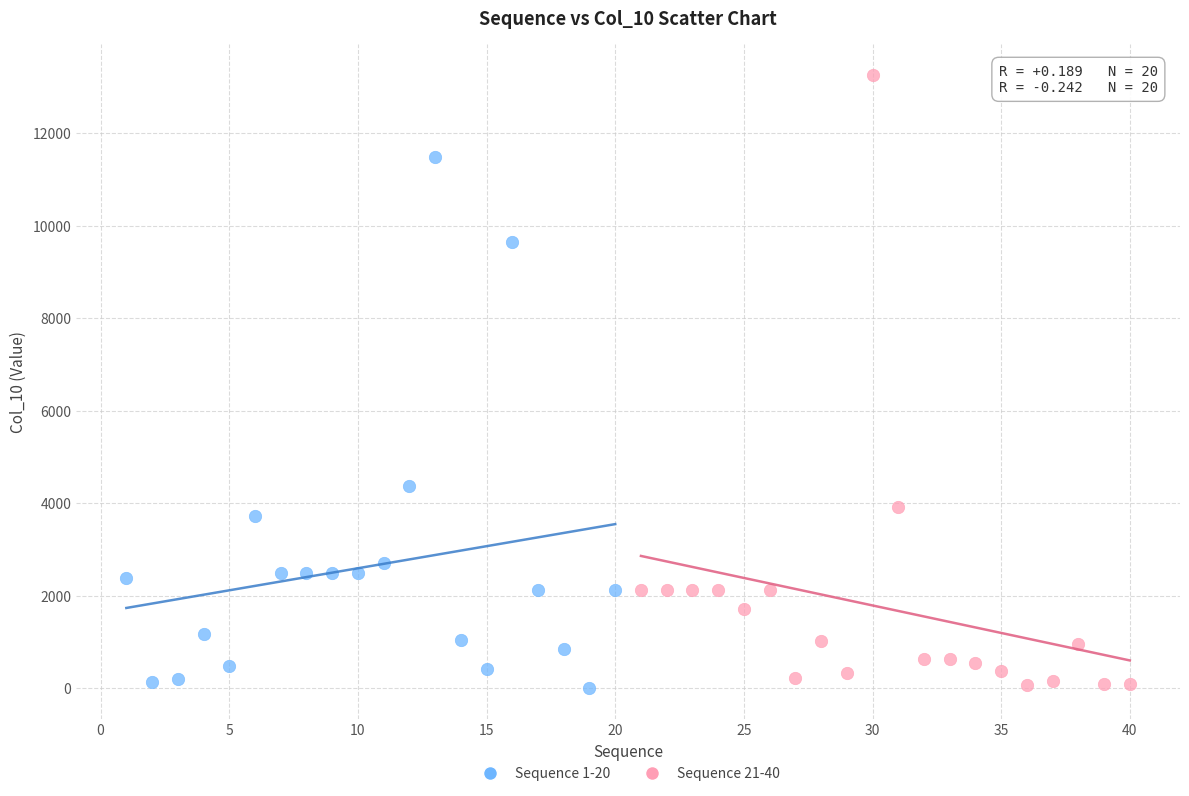

What are all the series names shown in the legend?

Sequence 1-20, Sequence 21-40